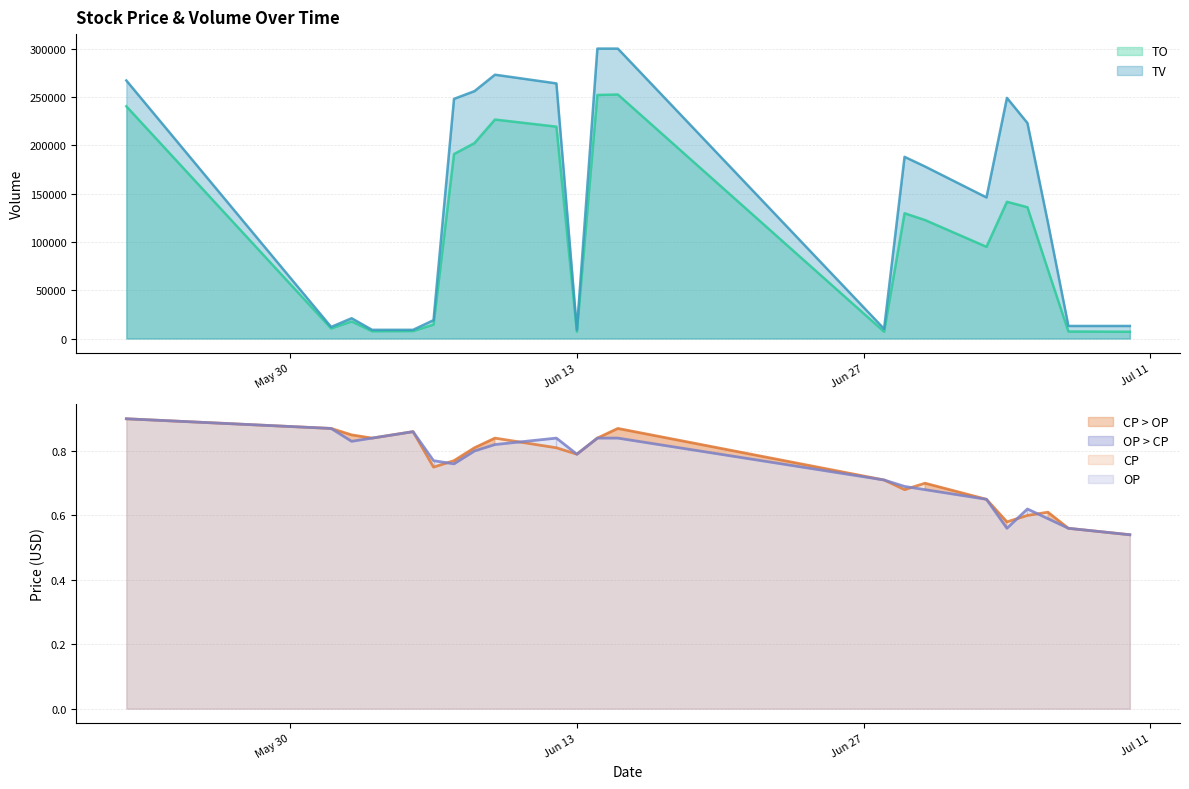

Reading left to right, list all the values displayed in this chart.

TO: 240300.0	10440.0	17670.0	7560.0	7740.0	14430.0	190860.0	202240.0	226590.0	219240.0	7110.0	252000.0	252500.0	7100.0	129620.0	122600.0	94900.0	141500.0	135860.0	71200.0	7280.0	7020.0
TV: 267000.0	12000.0	21000.0	9000.0	9000.0	19000.0	248000.0	256000.0	273000.0	264000.0	9000.0	300000.0	300000.0	10000.0	188000.0	178000.0	146000.0	249000.0	223000.0	120000.0	13000.0	13000.0
CP: 0.9	0.9	0.8	0.8	0.9	0.8	0.8	0.8	0.8	0.8	0.8	0.8	0.9	0.7	0.7	0.7	0.7	0.6	0.6	0.6	0.6	0.5
OP: 0.9	0.9	0.8	0.8	0.9	0.8	0.8	0.8	0.8	0.8	0.8	0.8	0.8	0.7	0.7	0.7	0.7	0.6	0.6	0.6	0.6	0.5